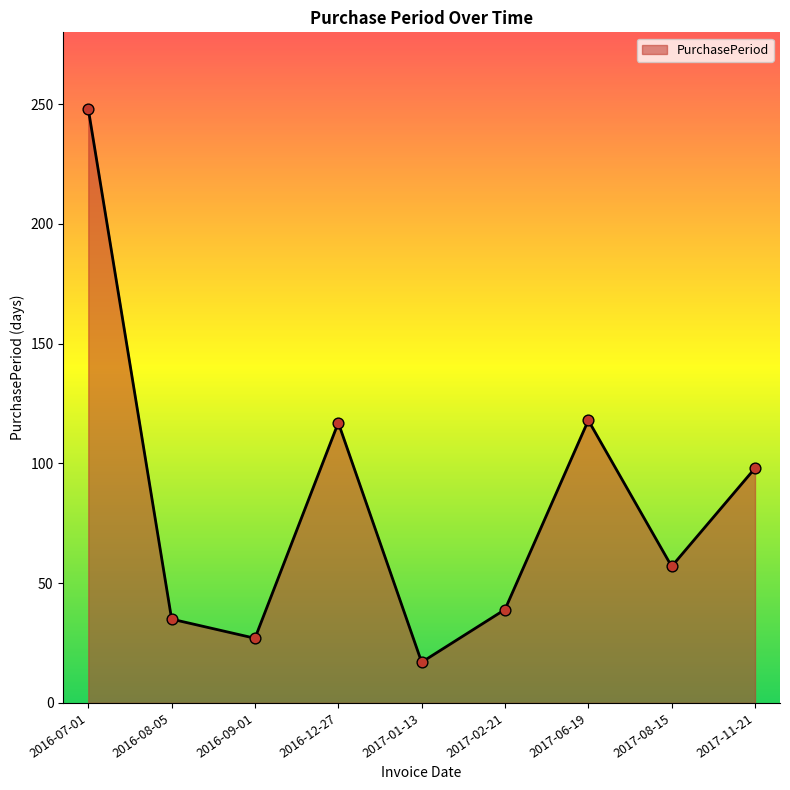

What is the ratio of the value at 2016-07-01 to the value at 2017-08-15?

4.4